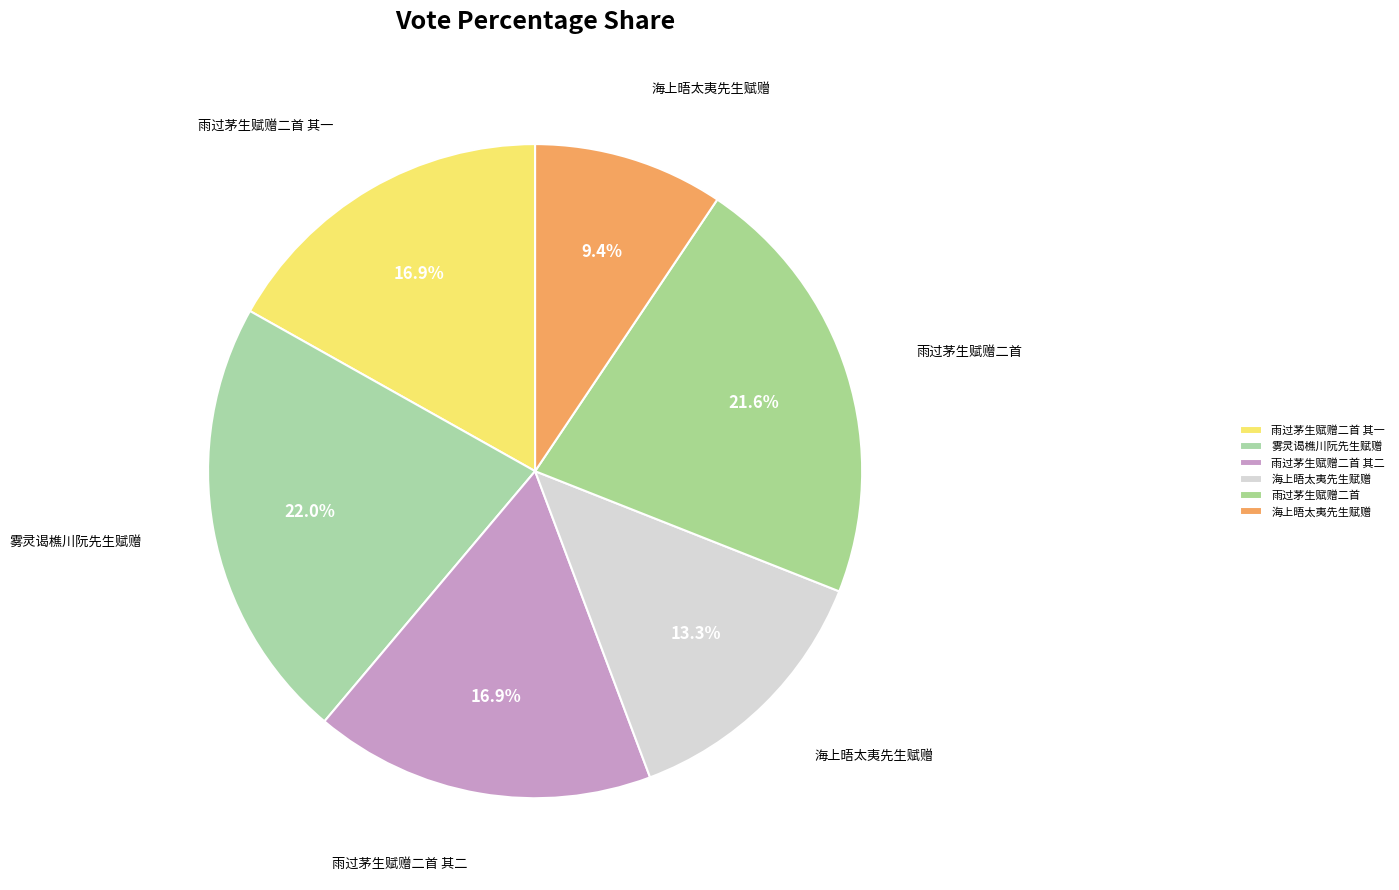

Which category has the biggest portion of the pie?

雾灵谒樵川阮先生赋赠